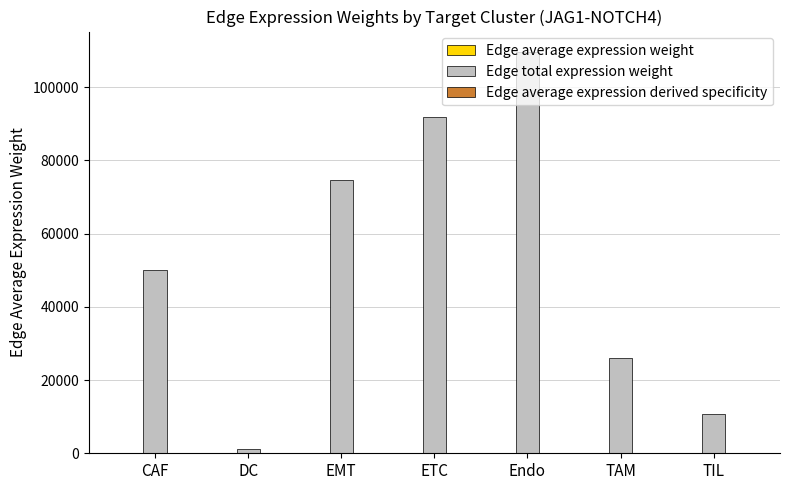

Which series has the largest total across all categories?

Edge total expression weight